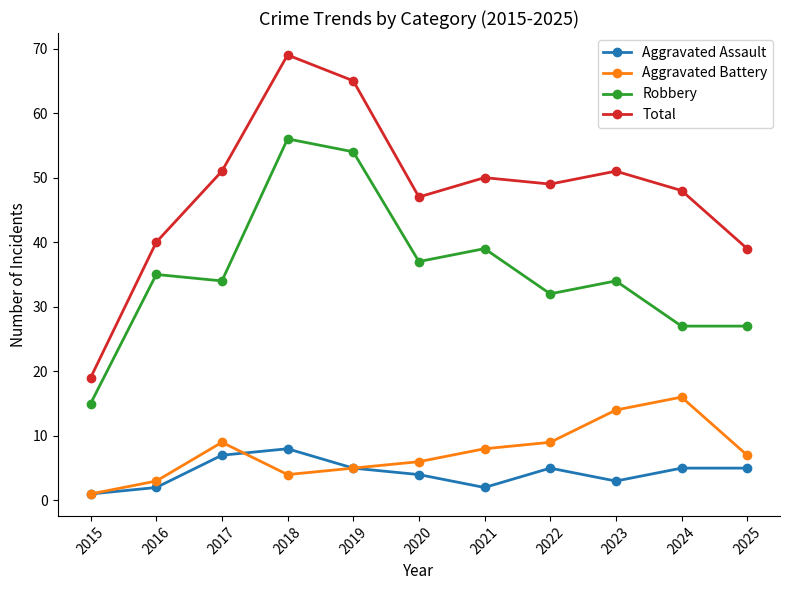

Where does the Total series first go above 49?

2017